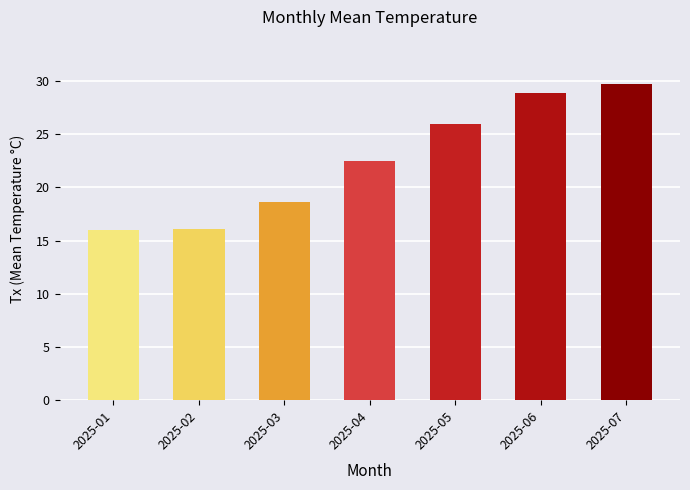

Which label corresponds to the largest value in the chart?

2025-07